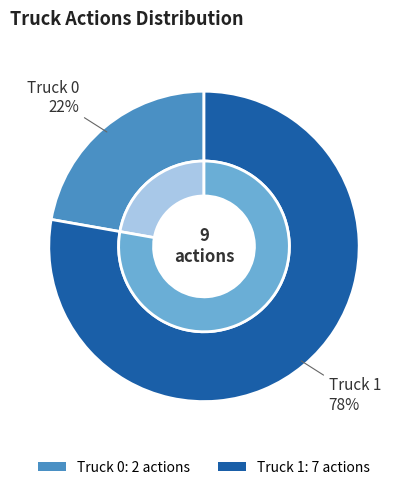

To the nearest percent, what is the difference between the Truck 1 and Truck 0 slice percentages?

56%